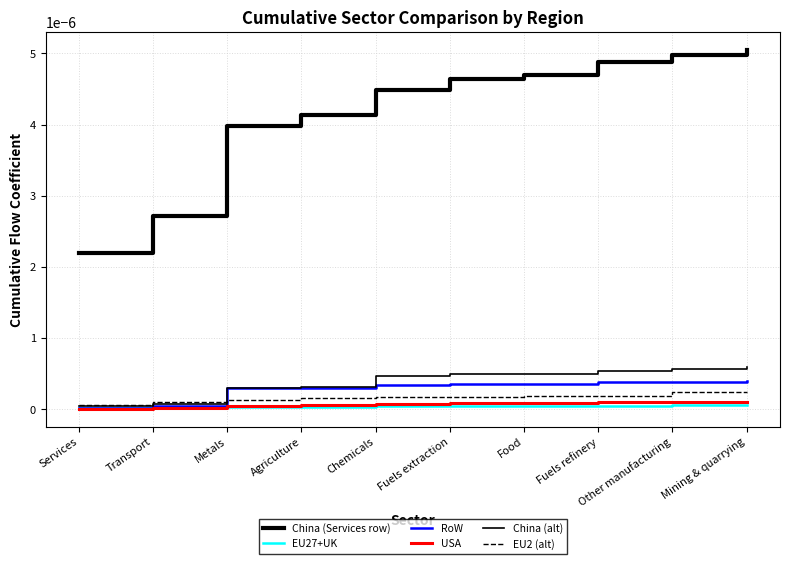

Does the chart display data point markers on the line(s)?

No